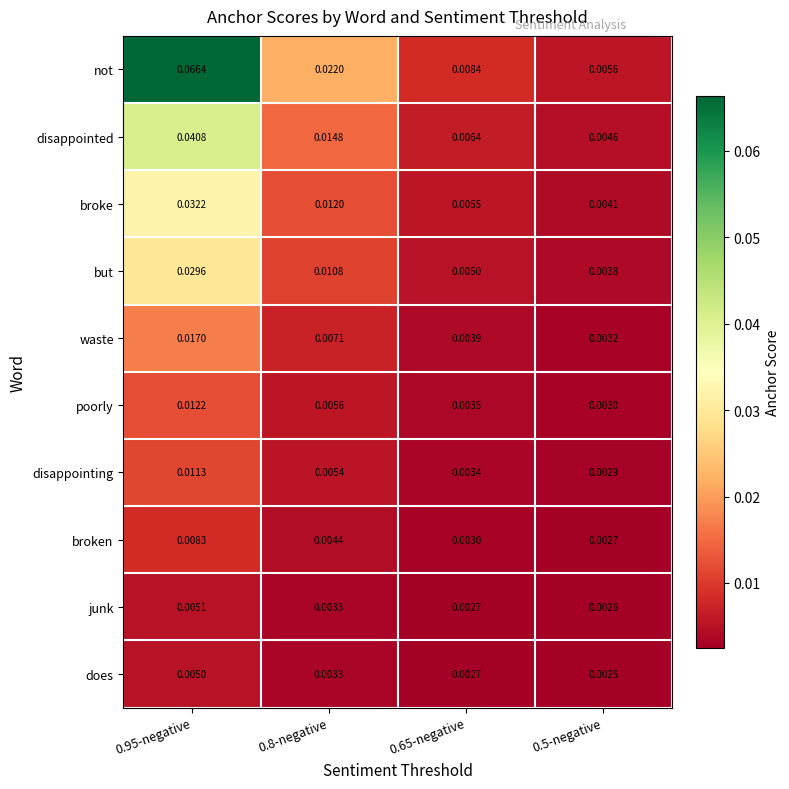

Rank the series at 0.5-negative from lowest to highest value.

does, junk, broken, disappointing, poorly, waste, but, broke, disappointed, not